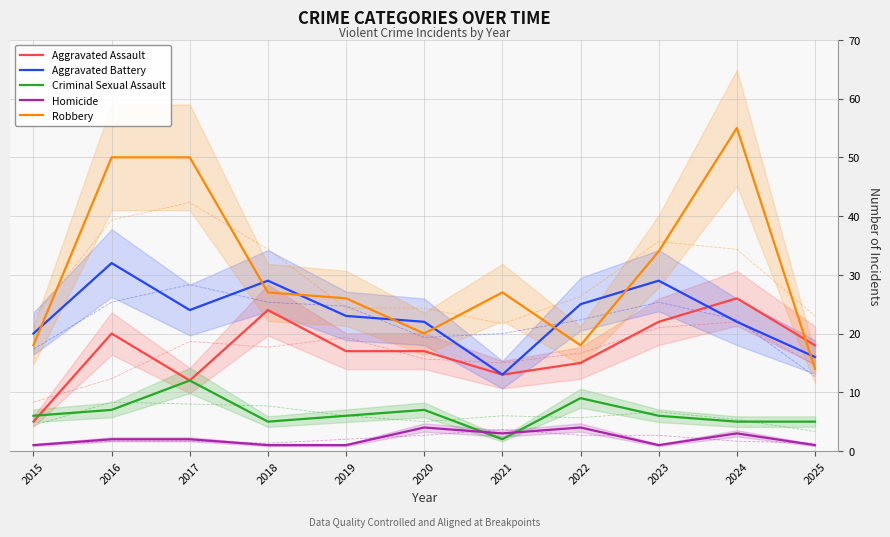

True or false: Homicide has more than 0 interior local peaks.

True